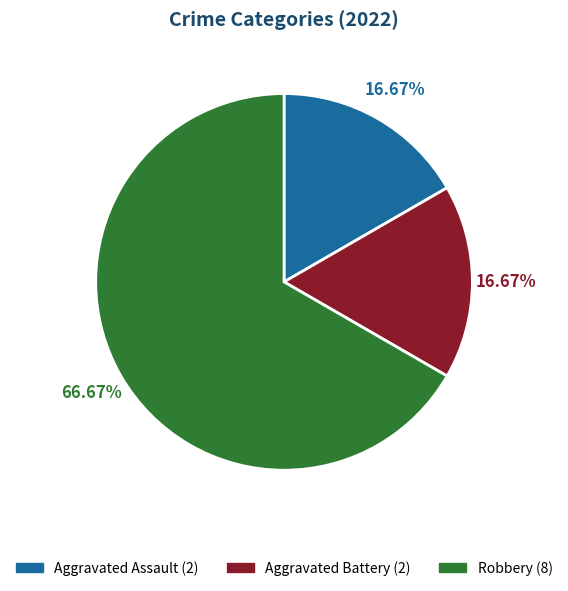

How many slices are in this pie chart?

3